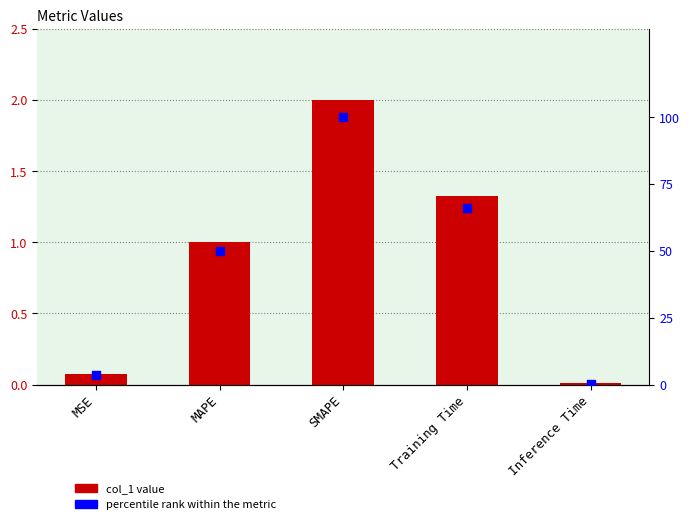

Which series has the largest Y range (max minus min)?

percentile rank within the metric